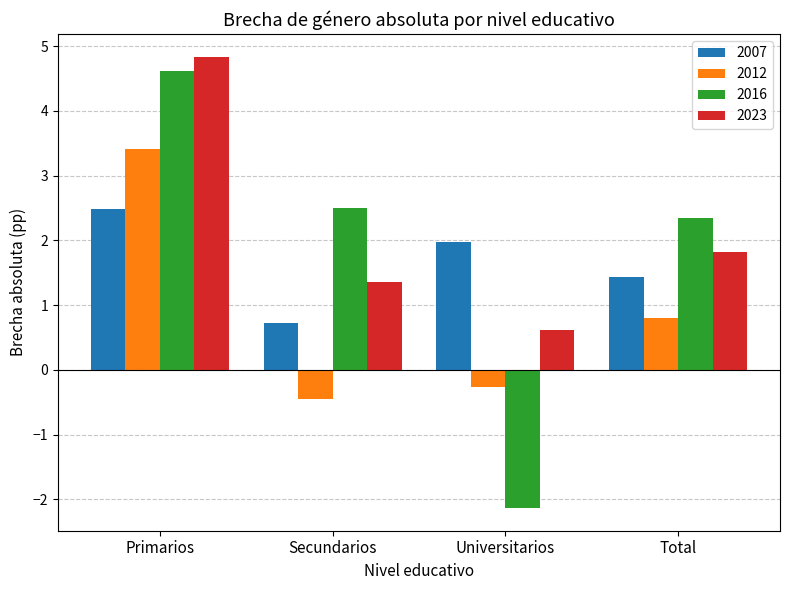

What is the maximum value shown in the chart?

4.8